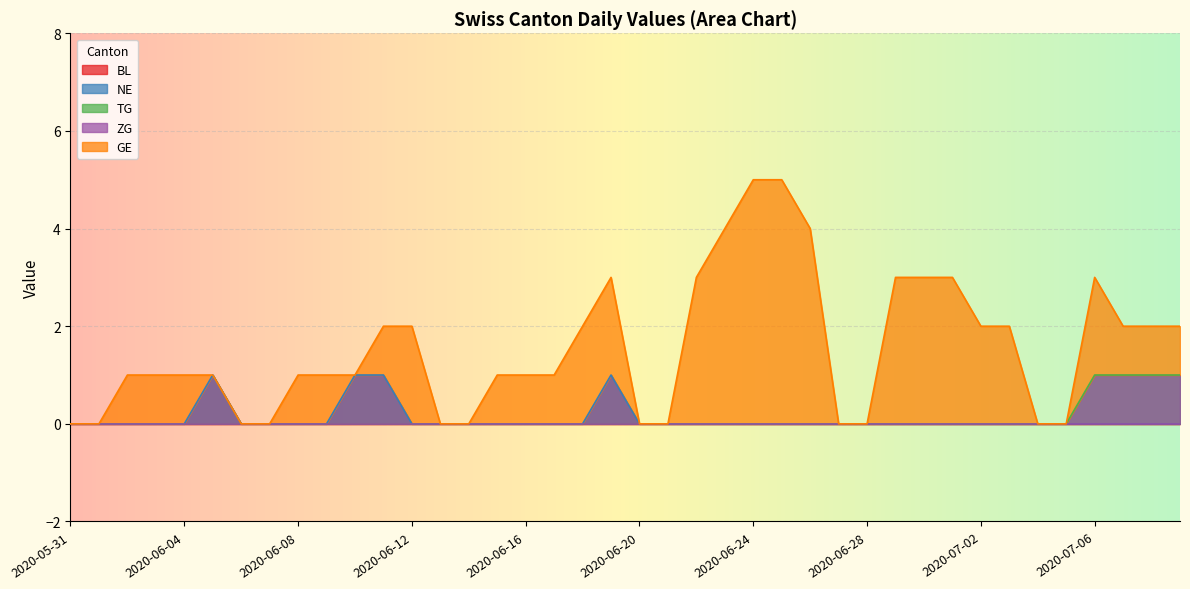

What is the label of the 38th point from the right?

2020-06-02